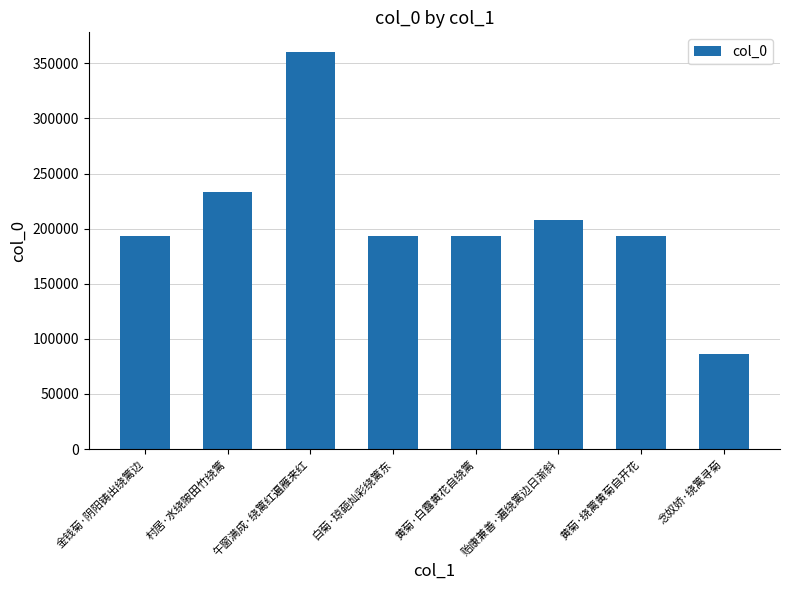

What is the change in value from 村居·水绕陂田竹绕篱 to 白菊·琼葩灿彩绕篱东?

-39269